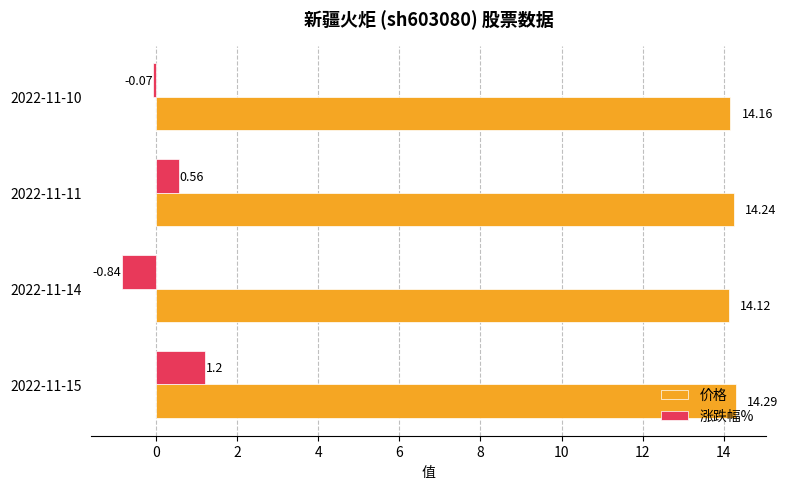

What is the greatest value displayed?

14.3